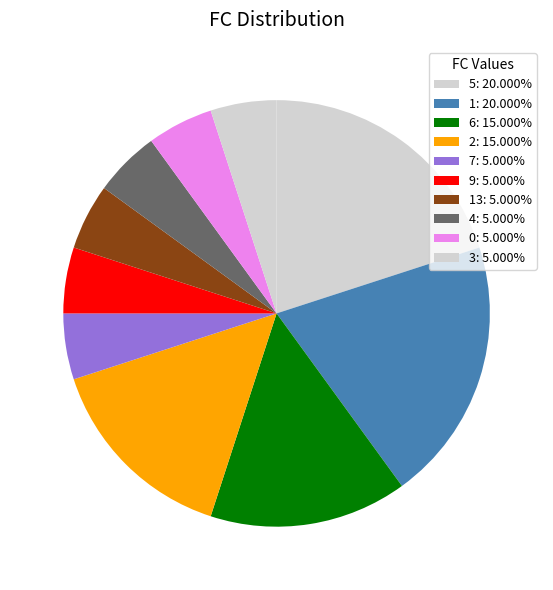

Count the number of slices in the pie.

10